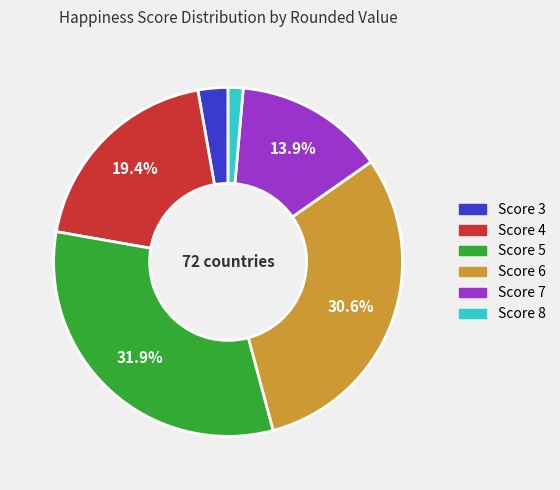

Is there a majority slice in this chart?

No